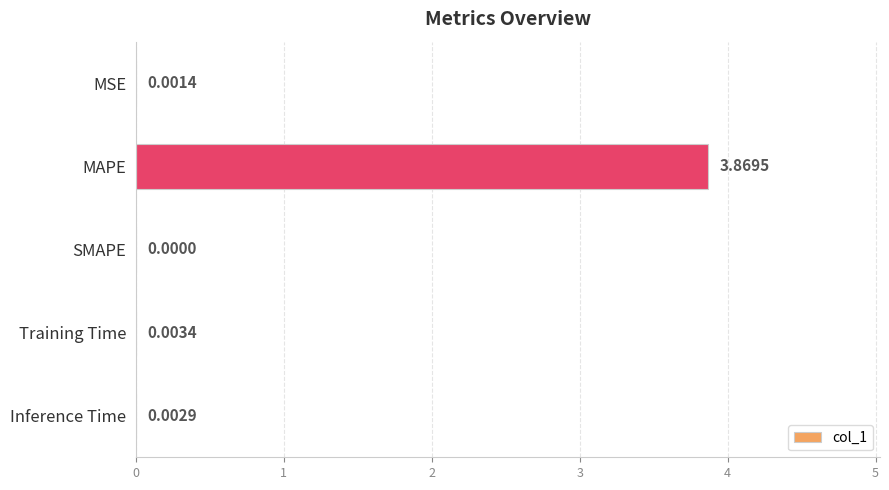

How many values are above zero?

4